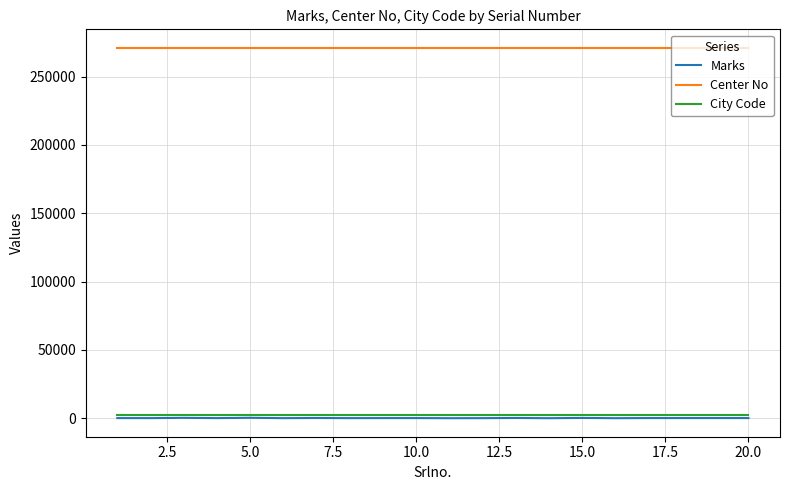

What is the minimum value for Center No?

271008